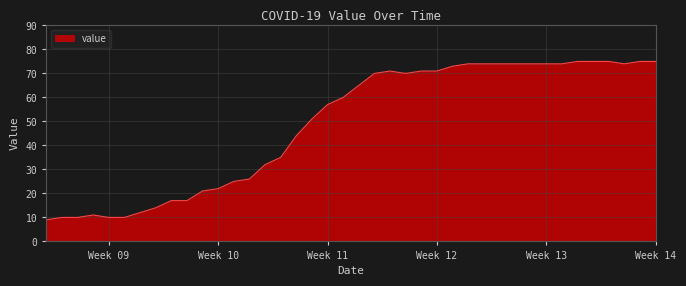

What is the minimum value shown in the chart?

9